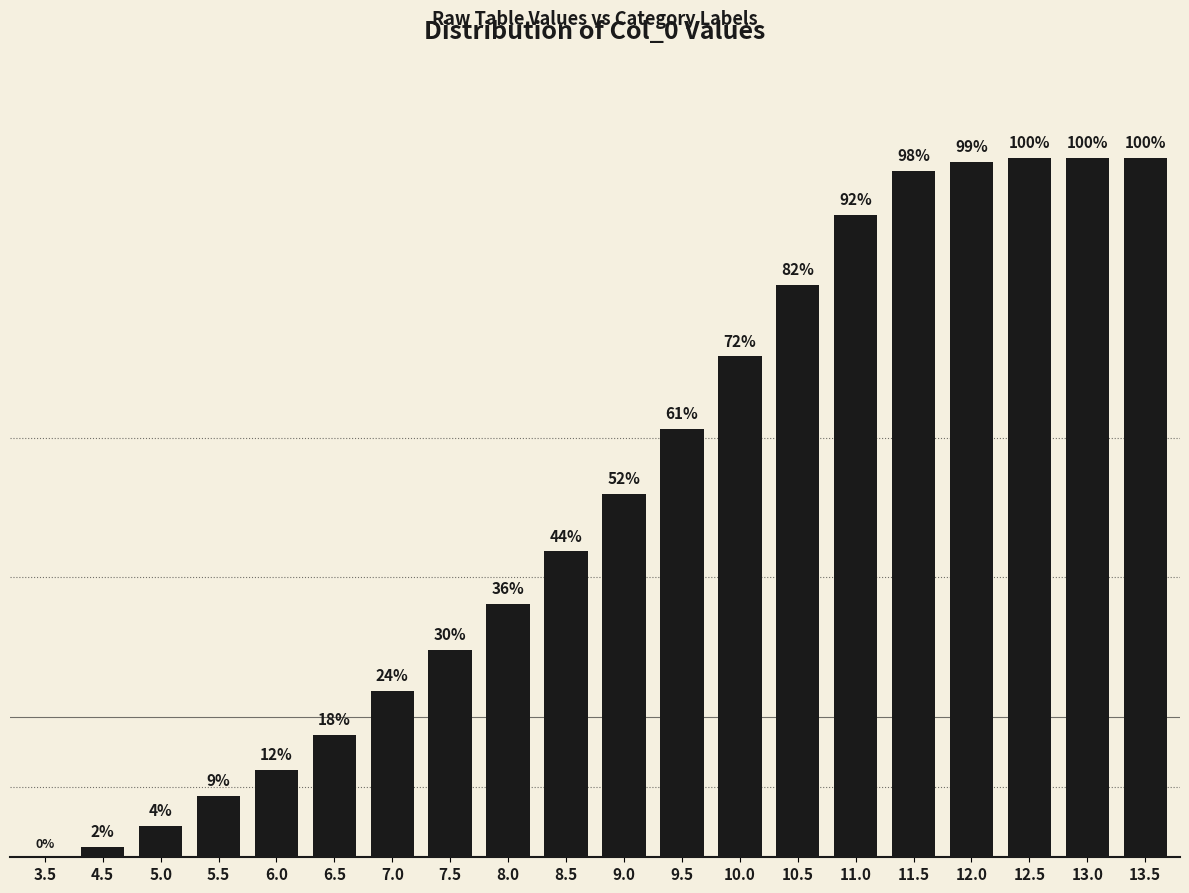

Is it true that the value at 8.0 is 2900?

True